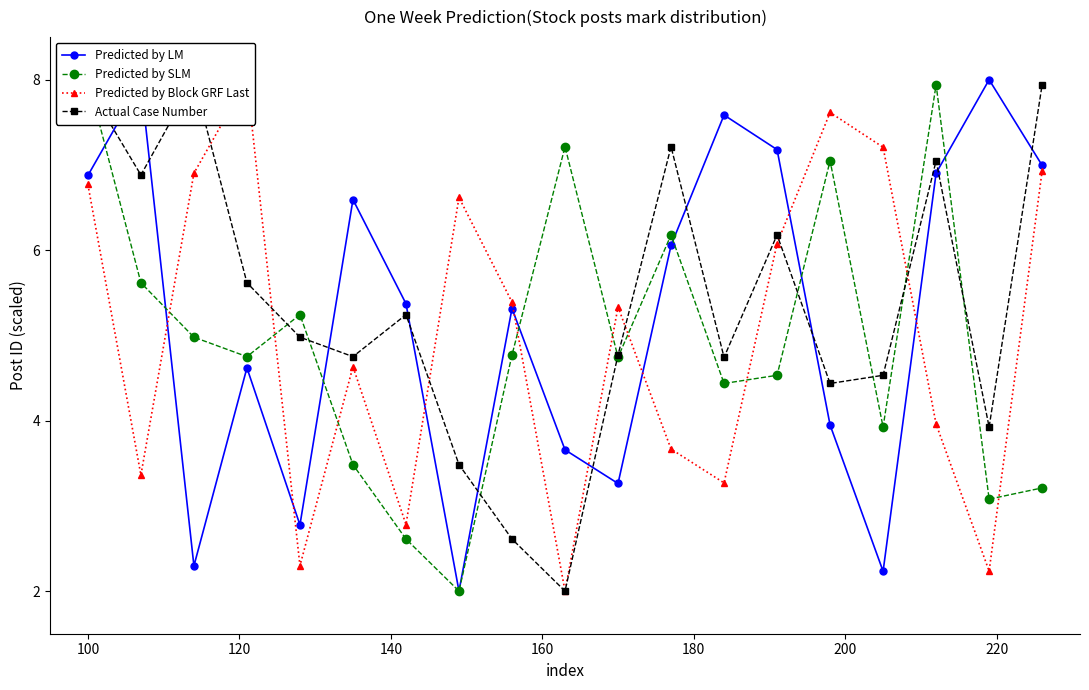

How many times do Predicted by LM and Actual Case Number cross each other?

10